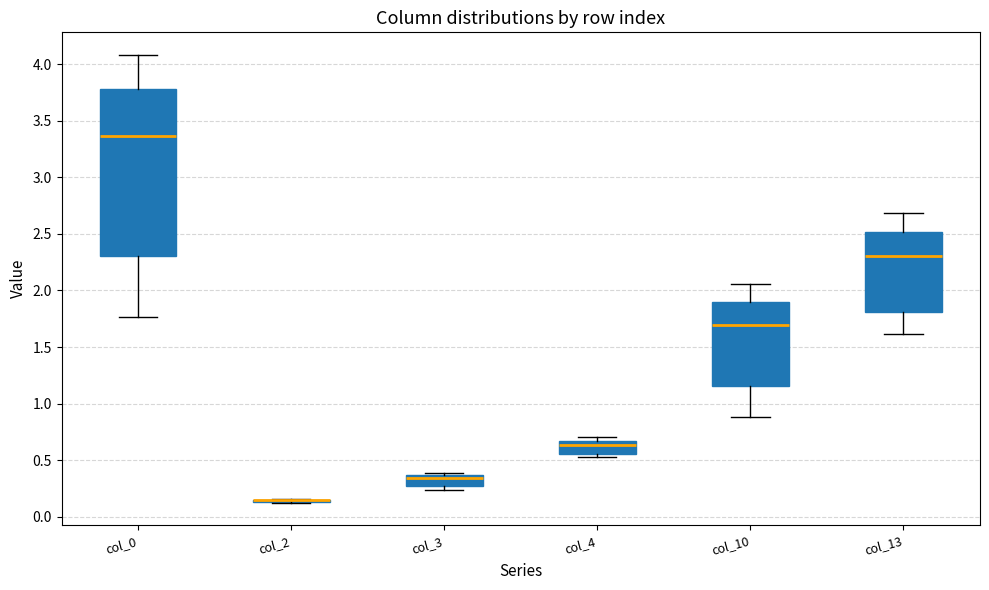

Reading left to right, read every box against the y-axis: the position of its median line, the range the box covers, and the ends of its whiskers. The values are not printed on the chart, so give them approximately, as read against the axis.

col_0: median 3.35, box 2.30 to 3.80, whiskers 1.75 to 4.10
col_2: box collapsed to a line at 0.15, whiskers 0.10 to 0.15
col_3: median 0.35 (just below the box's upper edge), box 0.25 to 0.35, whiskers 0.25 (just below the box's lower edge) to 0.40
col_4: median 0.65 (just below the box's upper edge), box 0.55 to 0.65, whiskers 0.55 (just below the box's lower edge) to 0.70
col_10: median 1.70, box 1.15 to 1.90, whiskers 0.90 to 2.05
col_13: median 2.30, box 1.80 to 2.50, whiskers 1.60 to 2.70